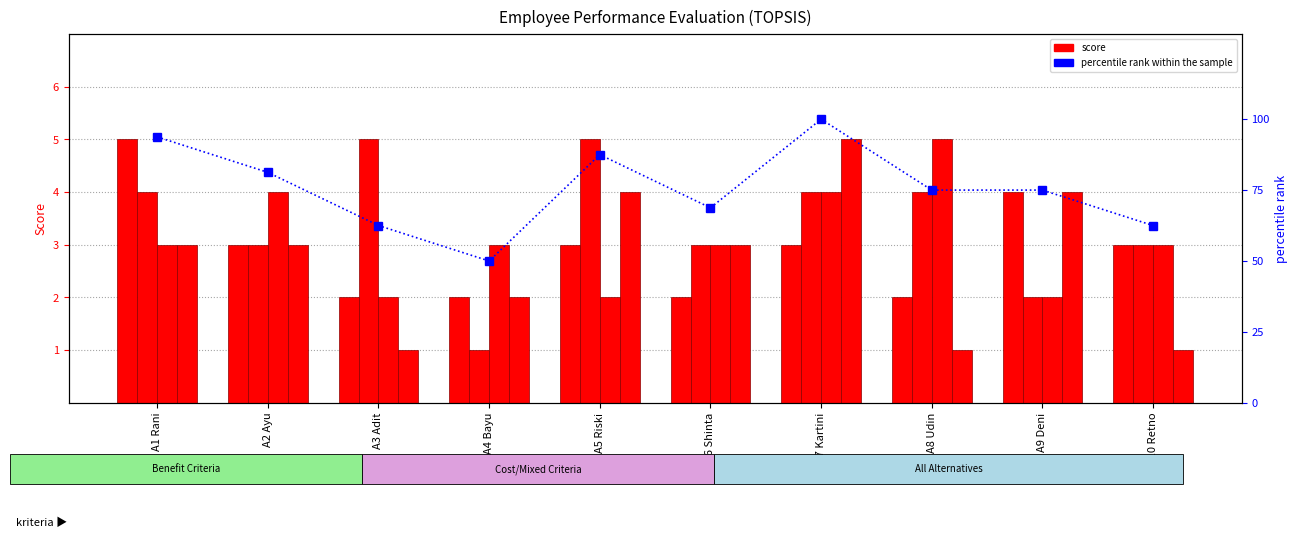

What is the difference between the C5 Tingkat Pendidikan values at A5 Riski and A4 Bayu?

1.0